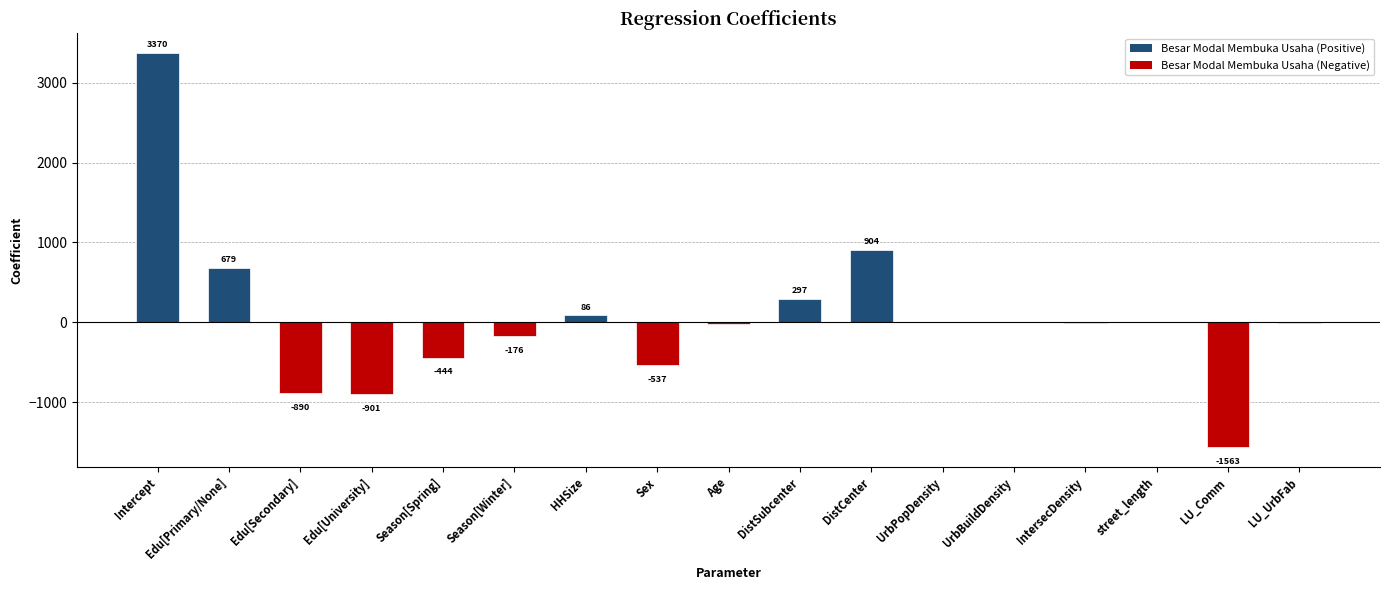

The chart shows a value of -6.7 at LU_UrbFab. True or false?

True